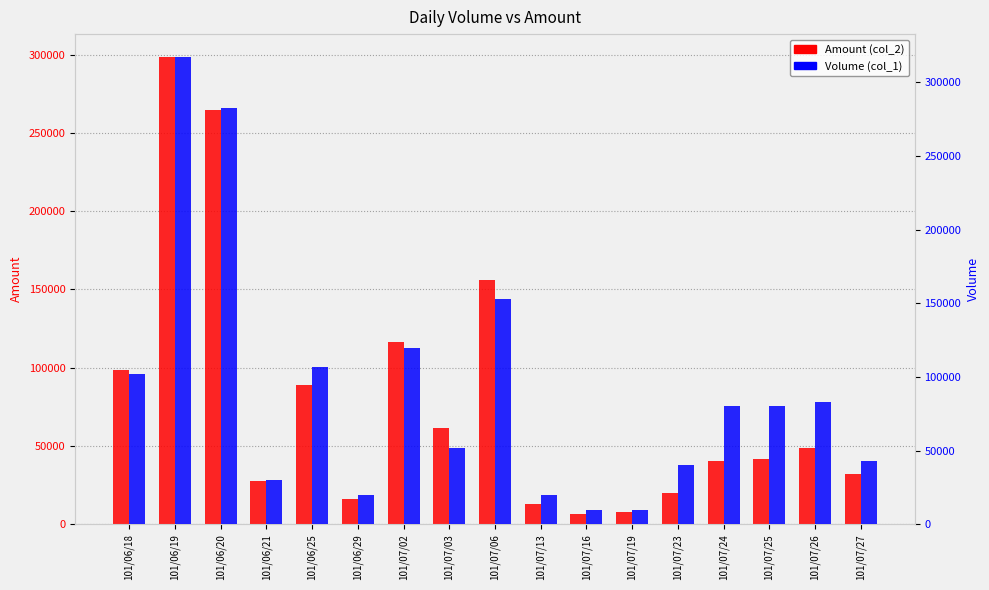

At which category is the sum across all series the highest?

101/06/19